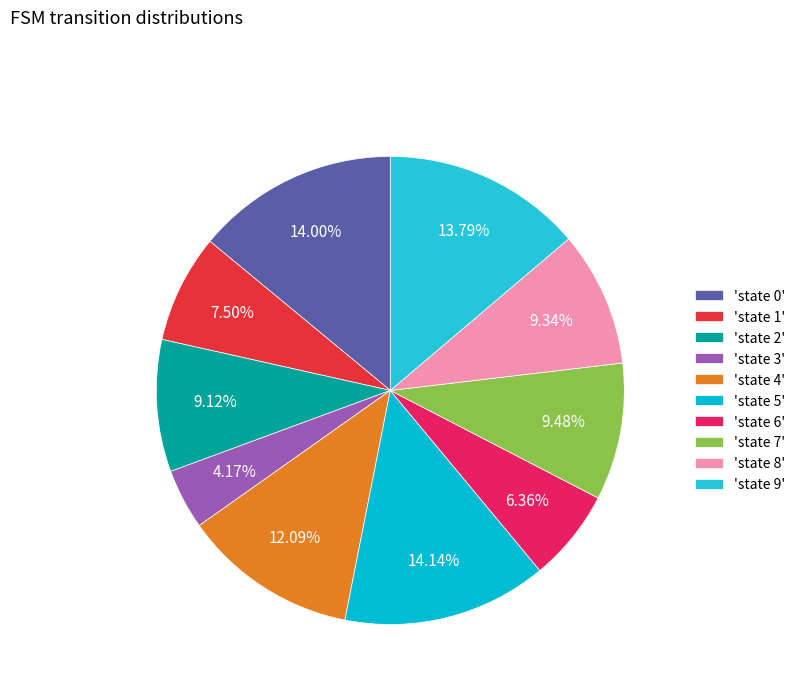

Count the number of slices in the pie.

10